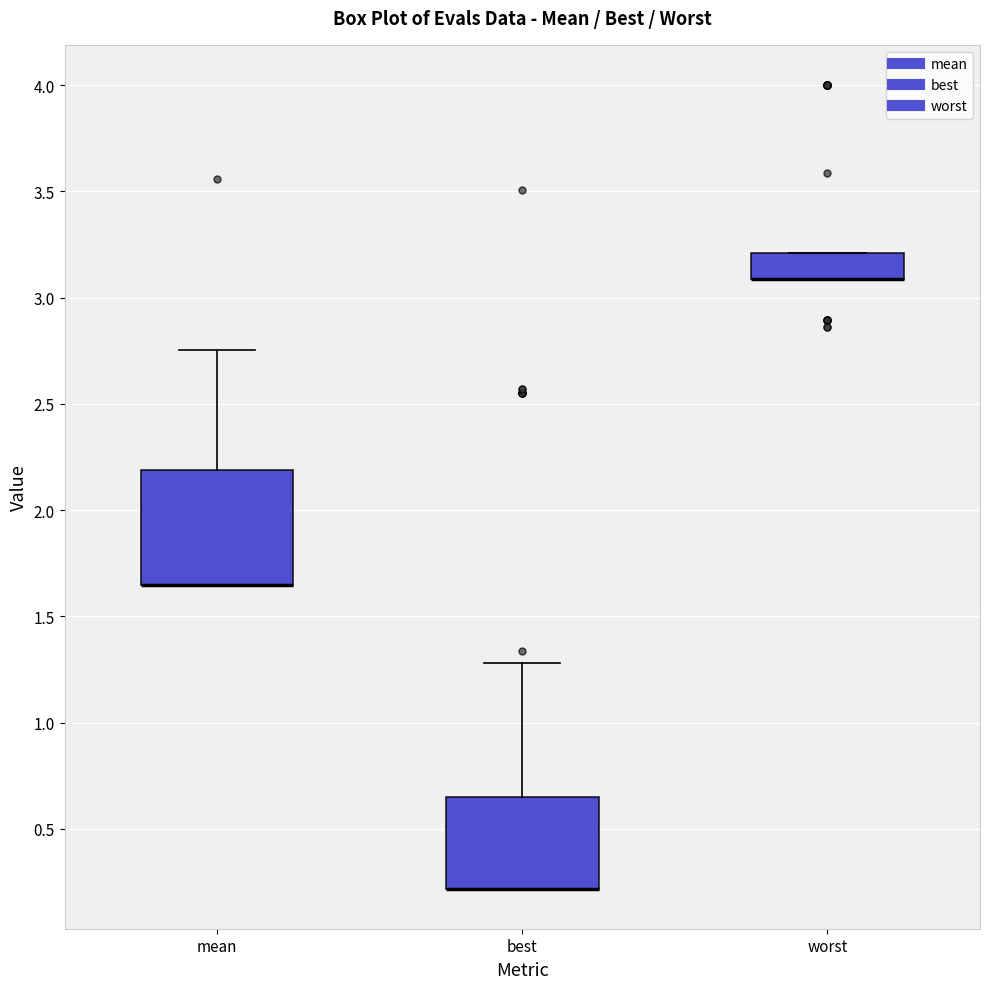

Reading left to right, read every box against the y-axis: the position of its median line, the range the box covers, and the ends of its whiskers. The values are not printed on the chart, so give them approximately, as read against the axis.

mean: median 1.65 (drawn on the box's lower edge), box 1.65 to 2.20, whiskers 1.65 to 2.75
best: median 0.20 (drawn on the box's lower edge), box 0.20 to 0.65, whiskers 0.20 to 1.30
worst: median 3.10 (drawn on the box's lower edge), box 3.10 to 3.20, whiskers 3.10 to 3.20